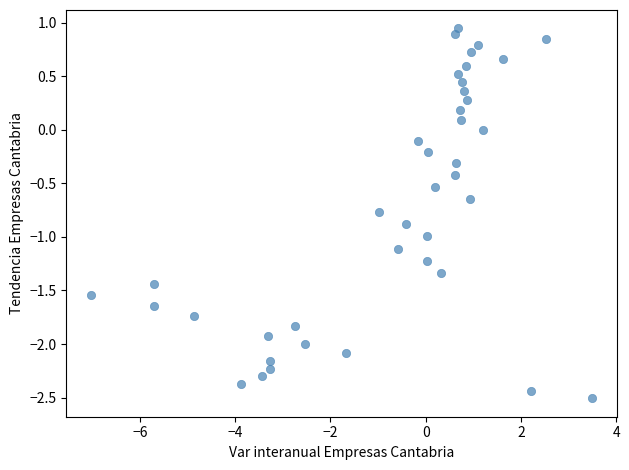

How many data points are displayed?

40